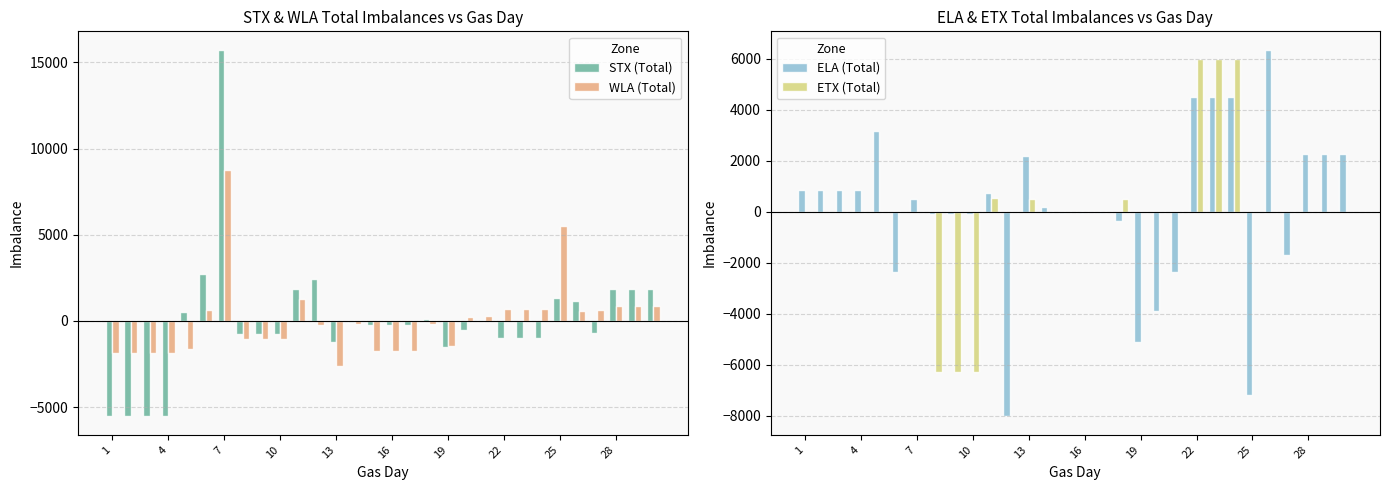

What are all the series names shown in the legend?

STX (Total), WLA (Total), ELA (Total), ETX (Total)